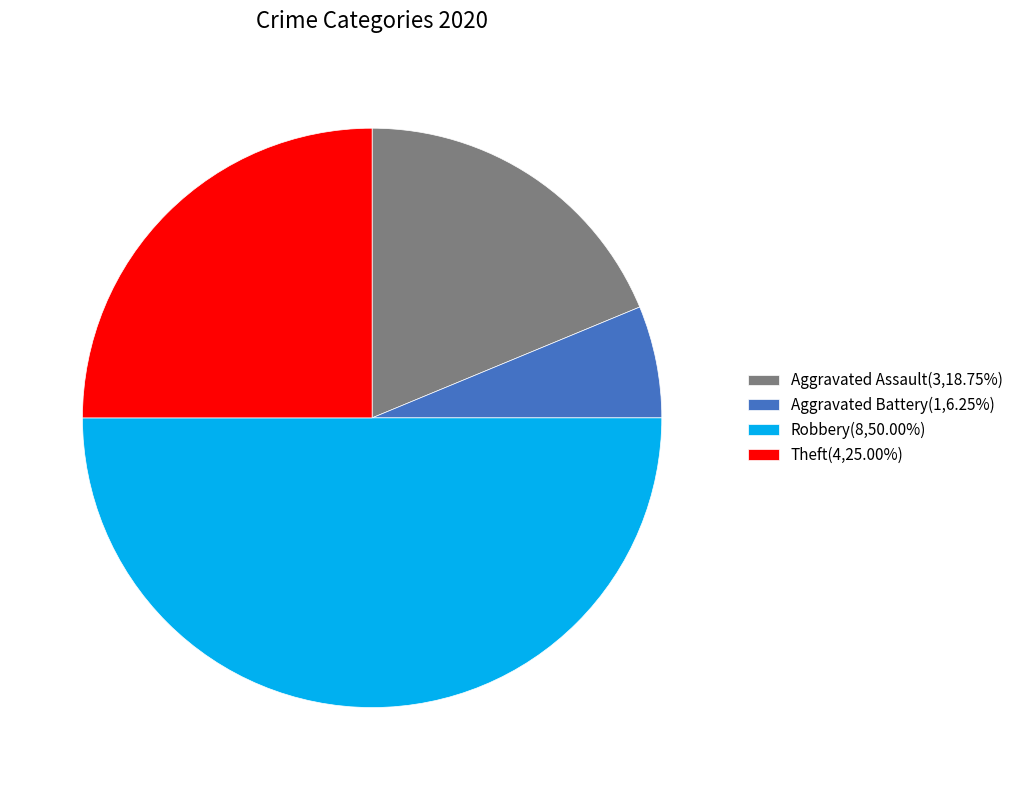

Do Robbery(8,50.00%) and Theft(4,25.00%) together represent more than half of the pie?

Yes